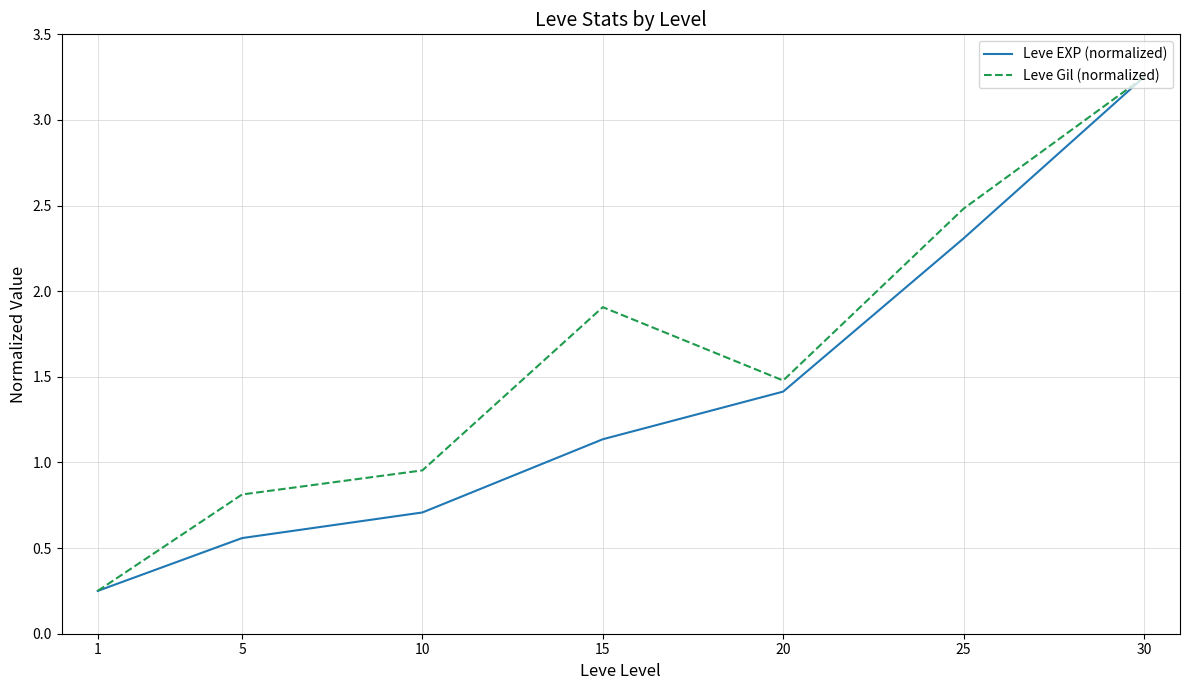

At which label is Leve EXP (normalized) closest to 1?

15